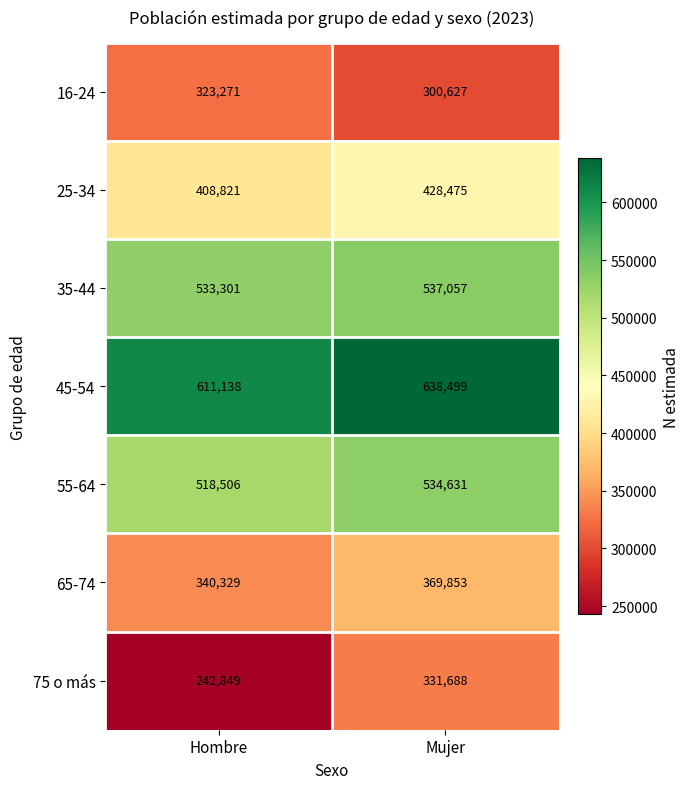

What is the highest value of the 75 o más series?

331688